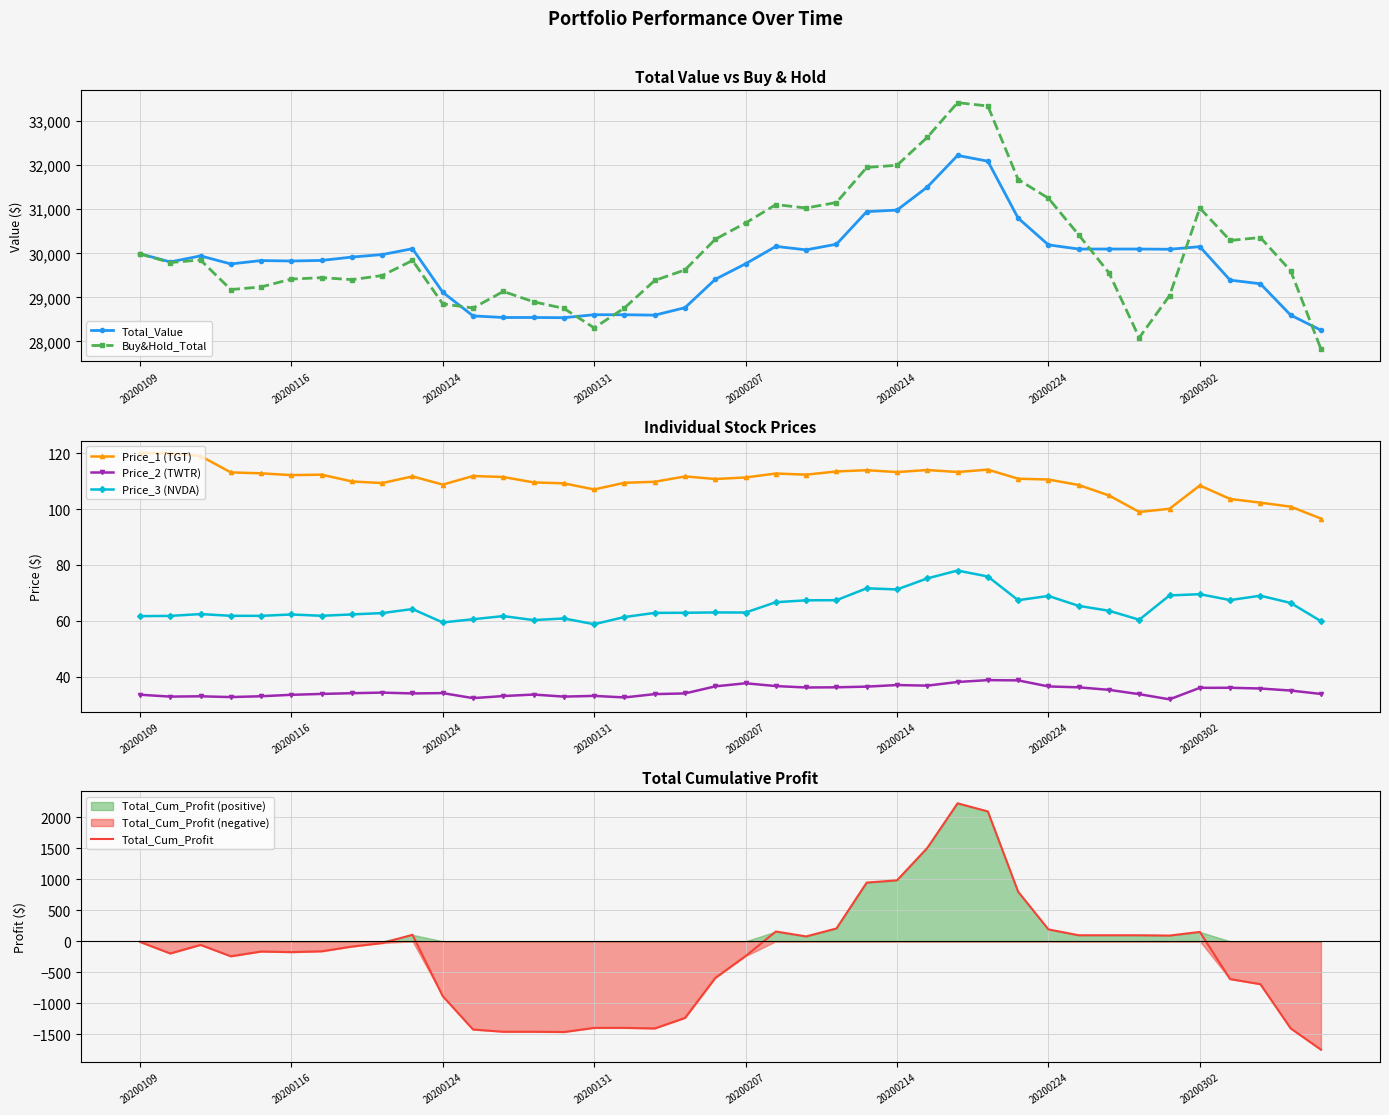

Is it true that Price_2 (TWTR) equals 36.5 at 20200224?

True